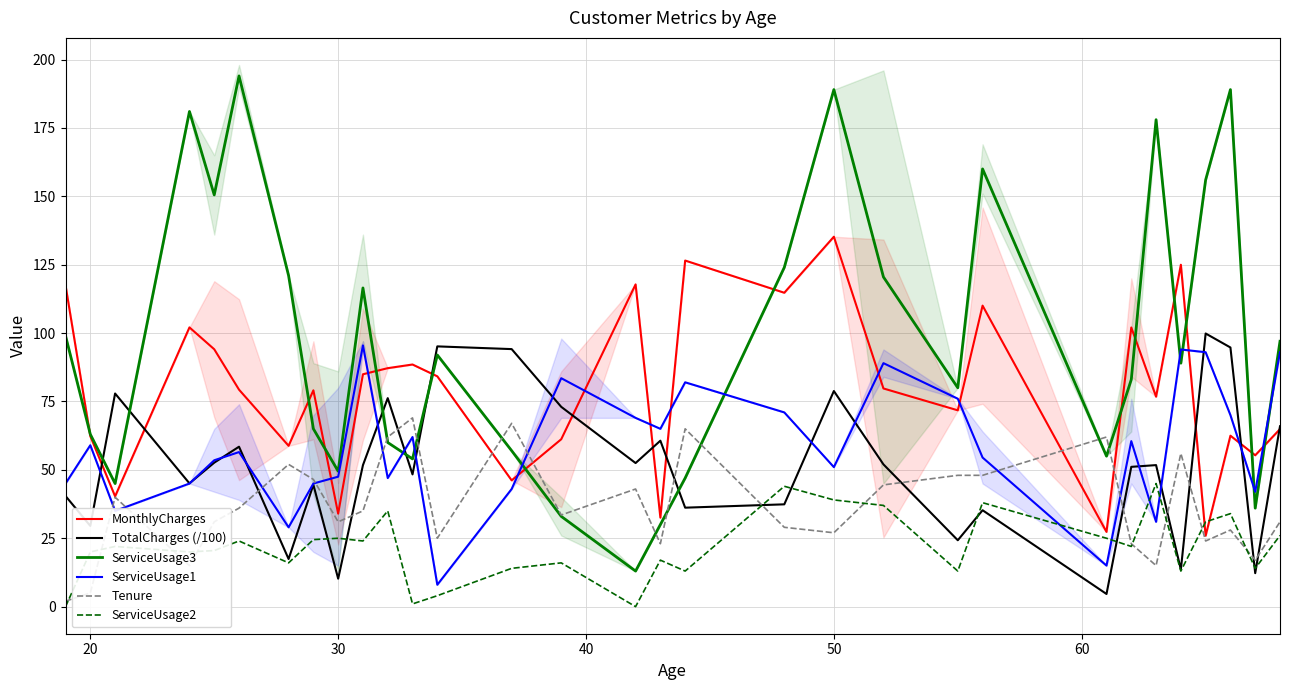

What is the sum of all TotalCharges (/100) values?

1585.6